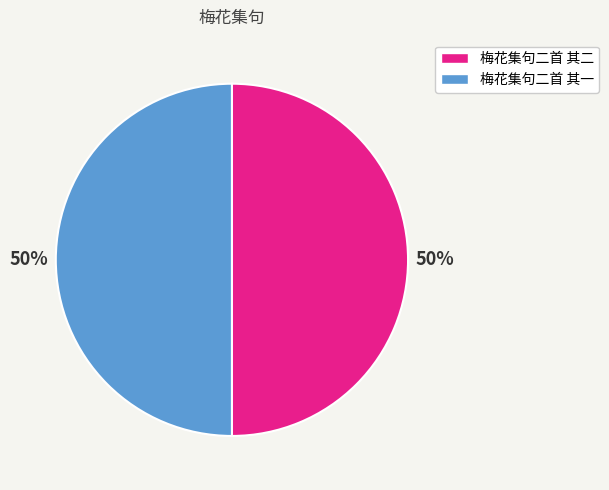

To the nearest percent, what portion does 梅花集句二首 其一 represent?

50%